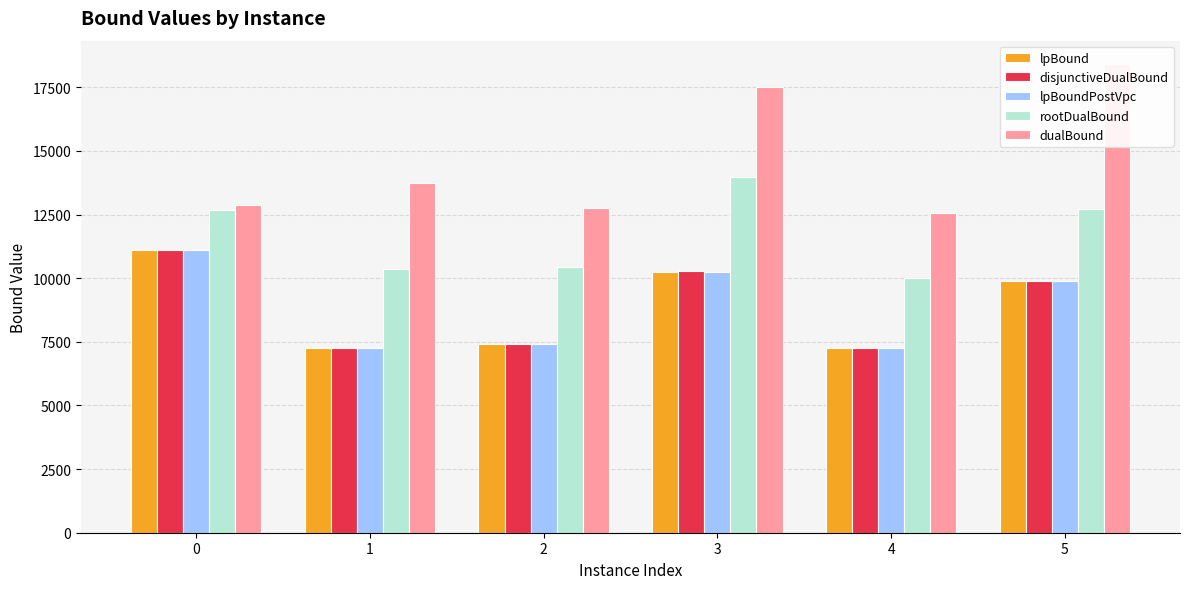

The value of dualBound at 2 is 3761.7. True or false?

False